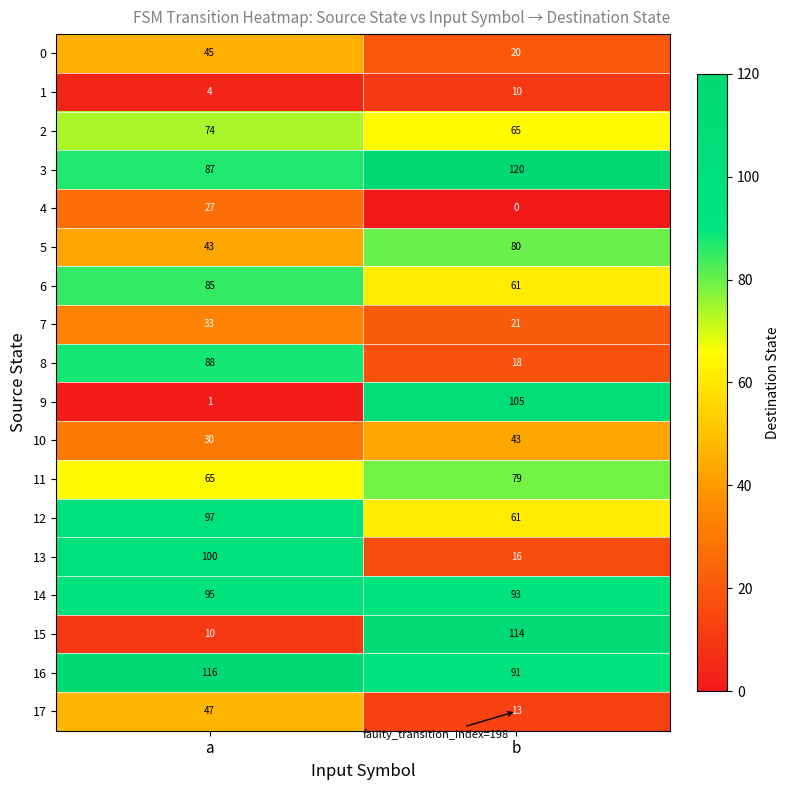

The value of 17 at a is 83. True or false?

False